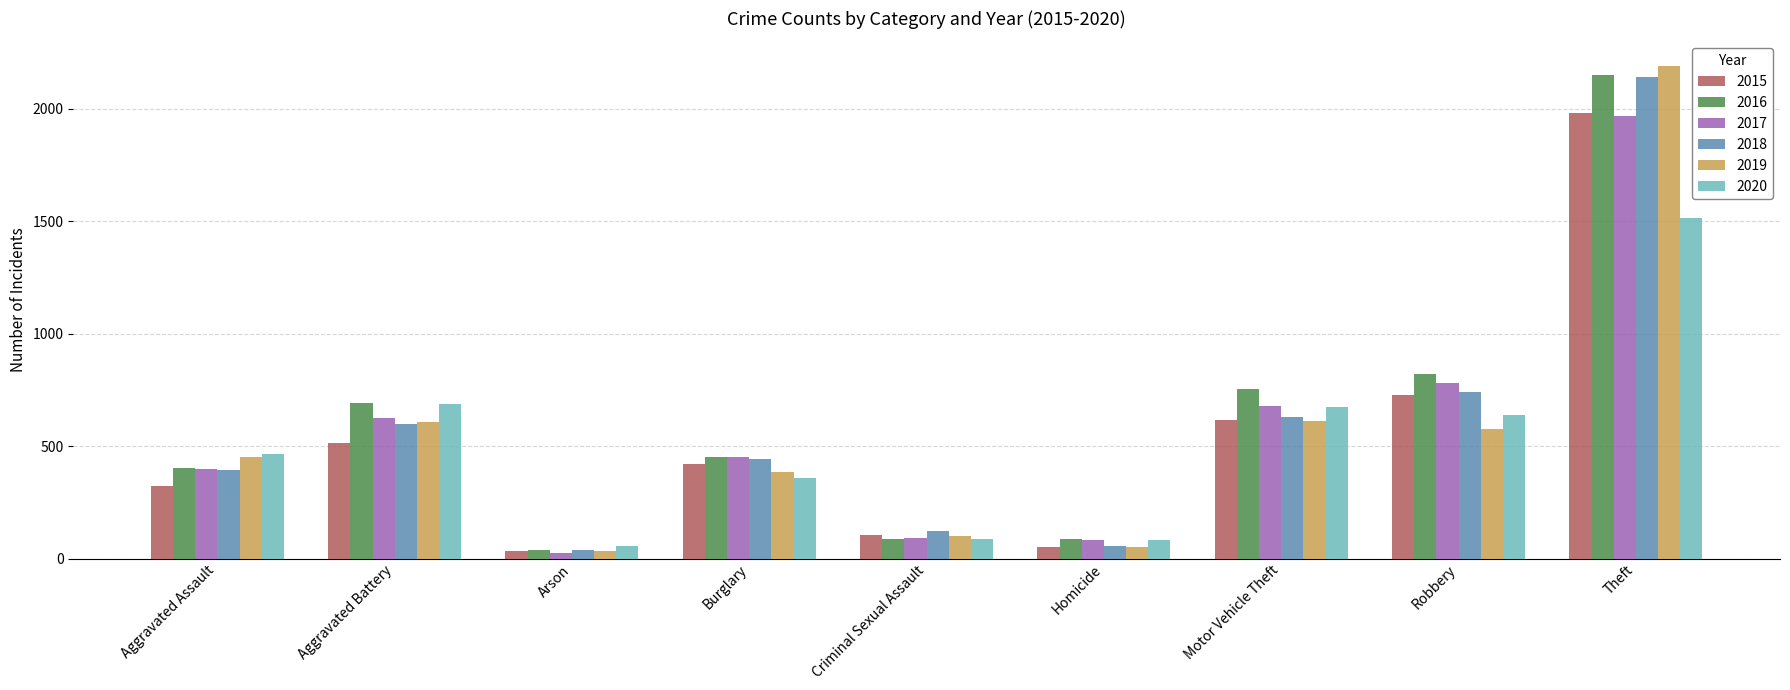

What is the difference between the maximum and second lowest values in the 2018 series?

2084